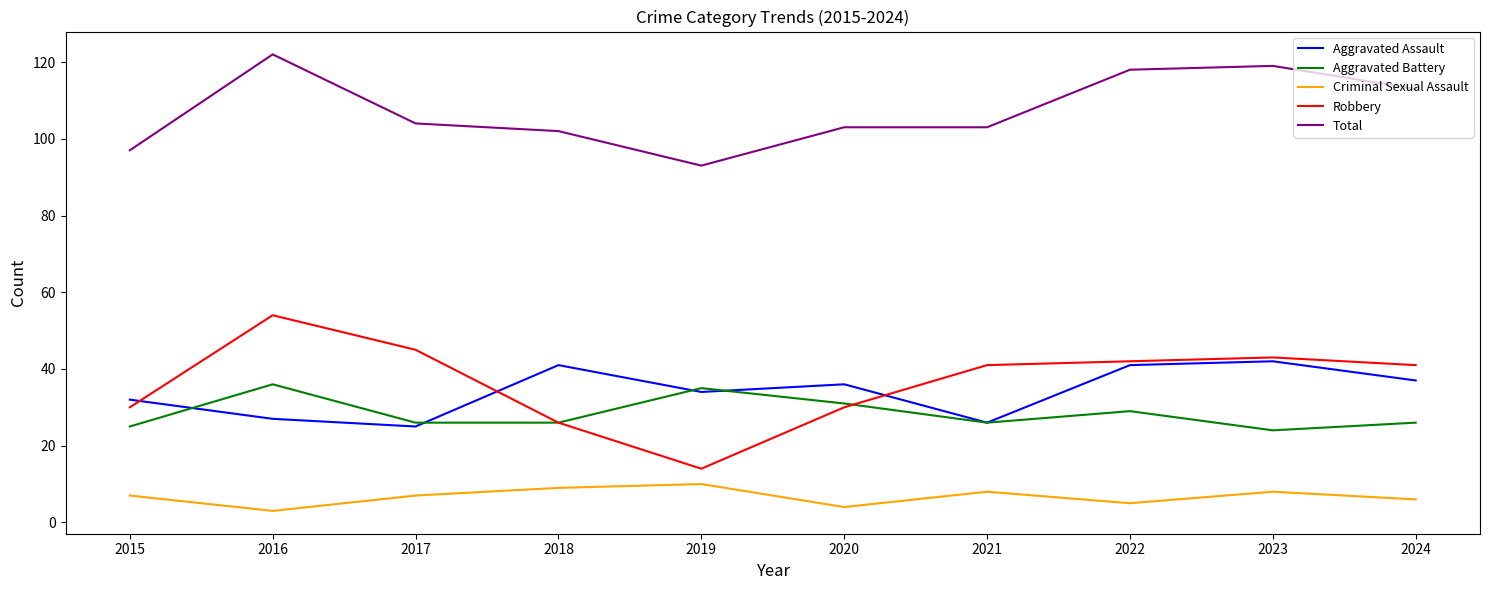

What is the difference between the second highest and second lowest values in the Aggravated Battery series?

10